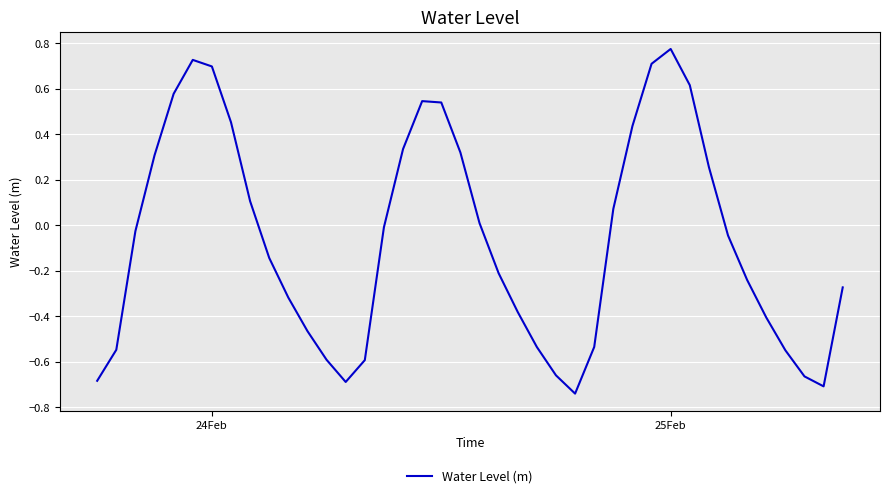

How many lines are shown in the chart?

1